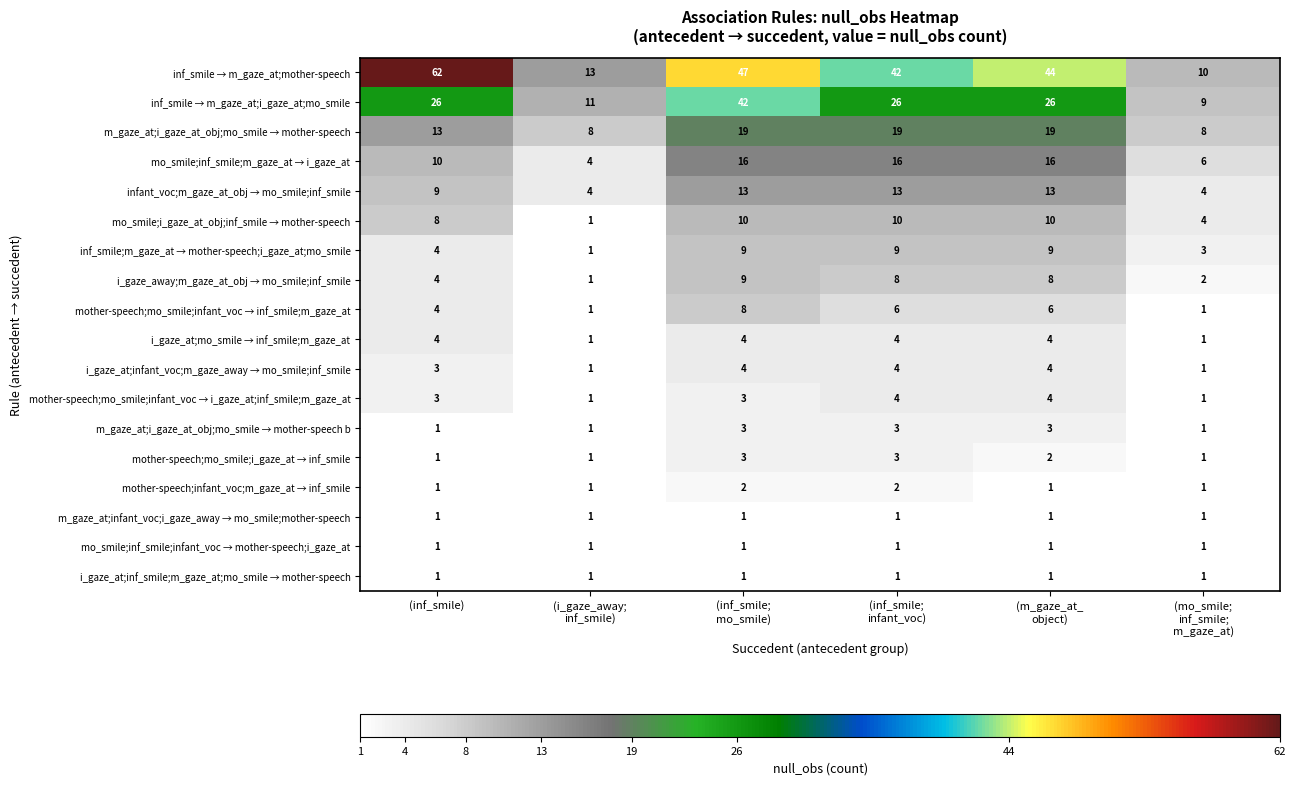

How many mother-speech;mo_smile;infant_voc → i_gaze_at;inf_smile;m_gaze_at values are between 1 and 4?

6